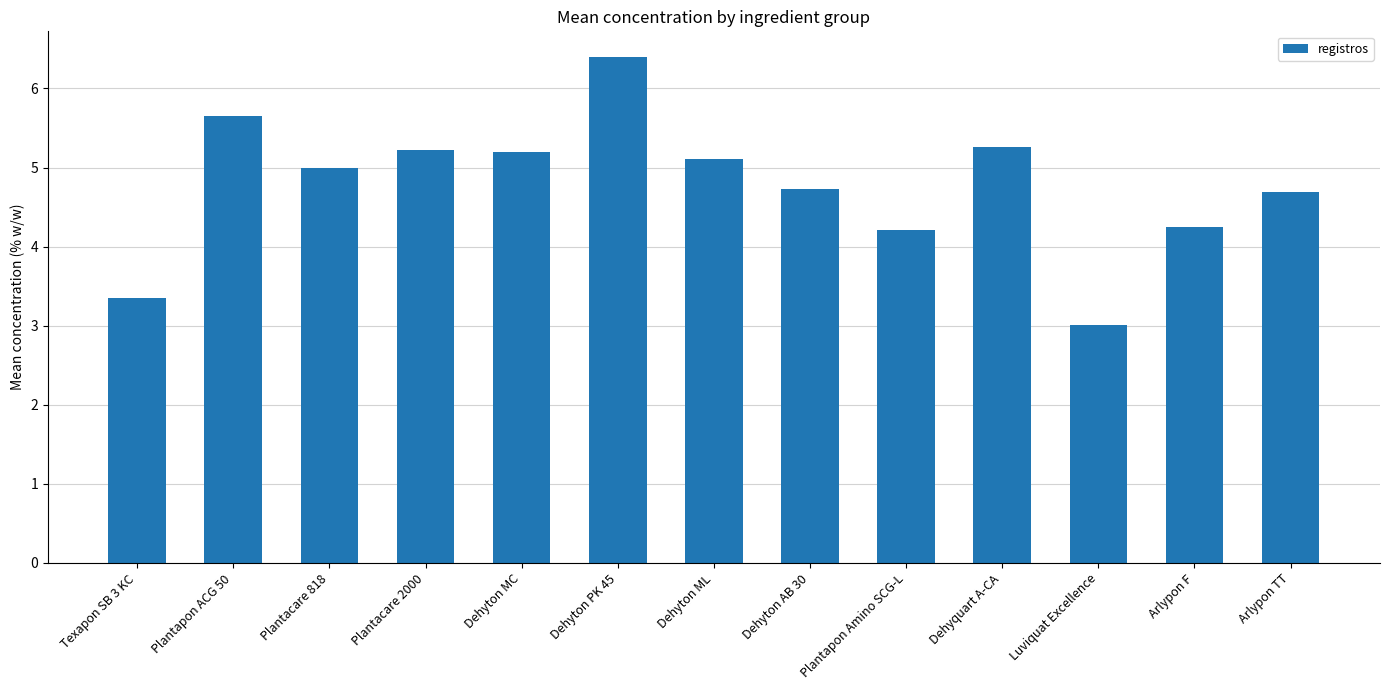

Reading left to right, what are all the values shown in this chart?

Texapon SB 3 KC=3.3	Plantapon ACG 50=5.7	Plantacare 818=5.0	Plantacare 2000=5.2	Dehyton MC=5.2	Dehyton PK 45=6.4	Dehyton ML=5.1	Dehyton AB 30=4.7	Plantapon Amino SCG-L=4.2	Dehyquart A-CA=5.3	Luviquat Excellence=3.0	Arlypon F=4.3	Arlypon TT=4.7